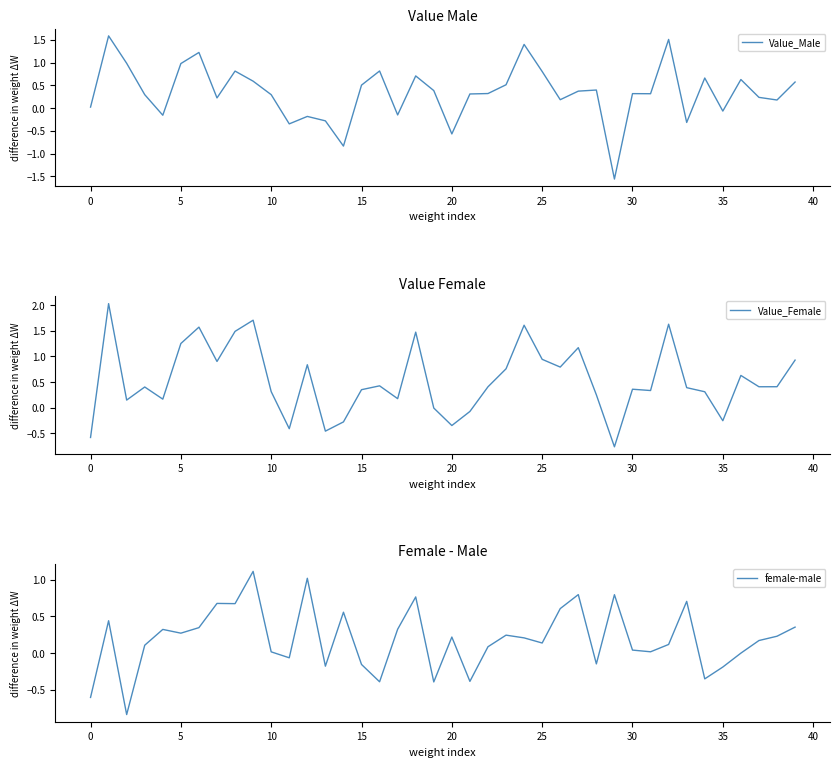

What is the sum of all Value_Male values?

13.7